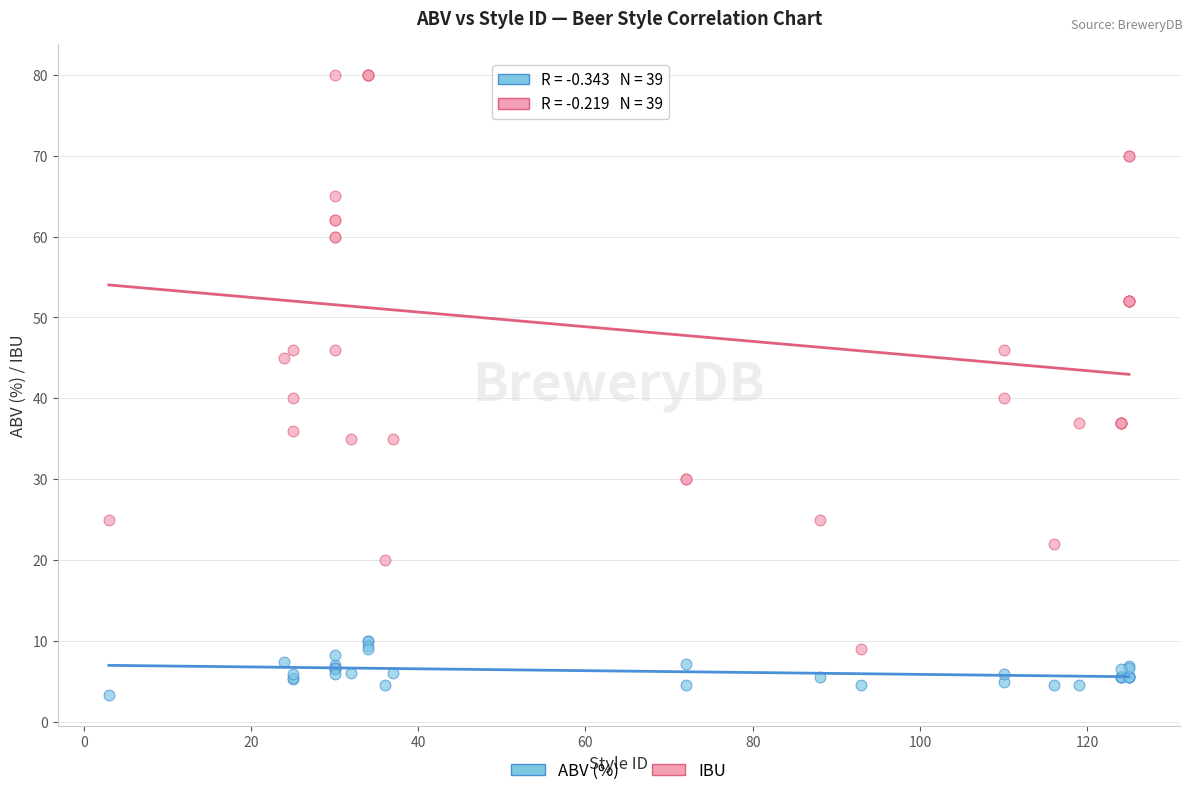

Which series contains the highest Y value?

IBU